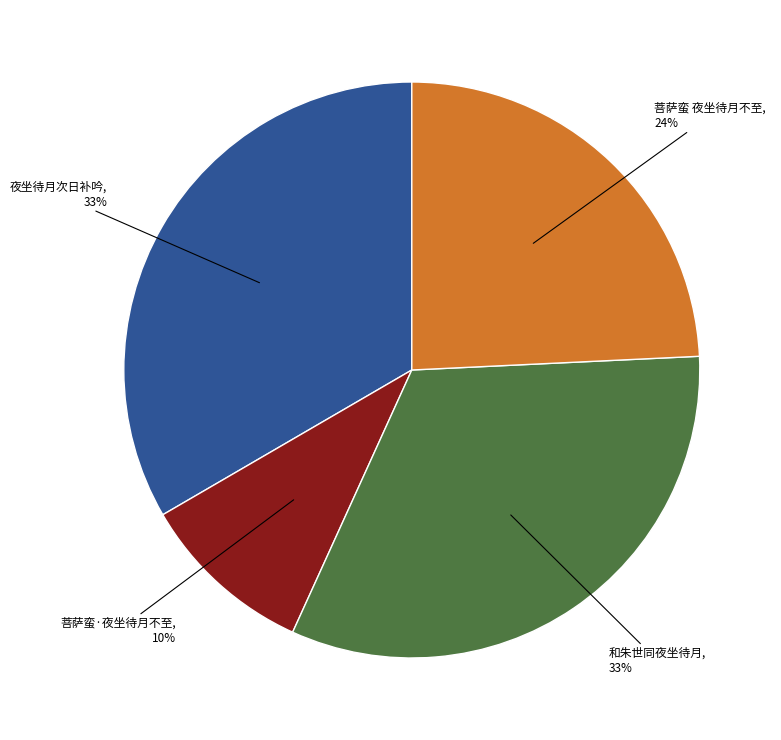

Combined, do 菩萨蛮·夜坐待月不至 and 菩萨蛮 夜坐待月不至 account for over 50%?

No